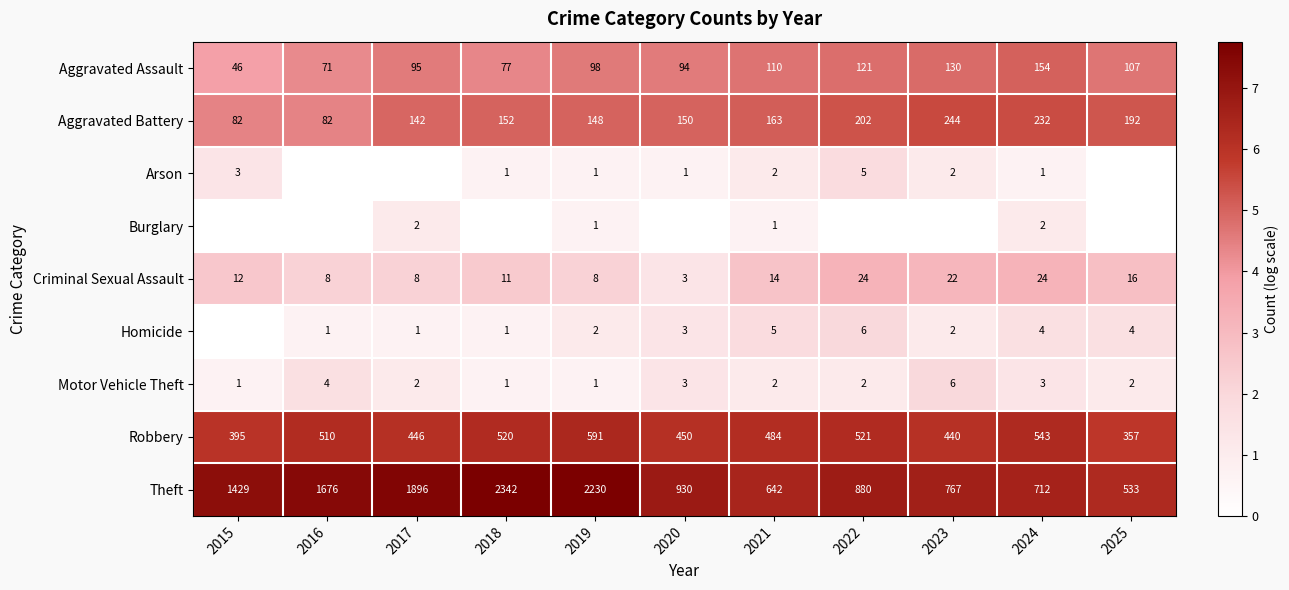

Which category has the lowest value across all series?

2016